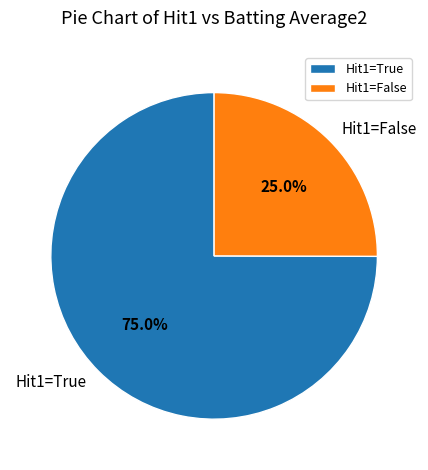

Does Hit1=False account for over 50% of the chart?

No